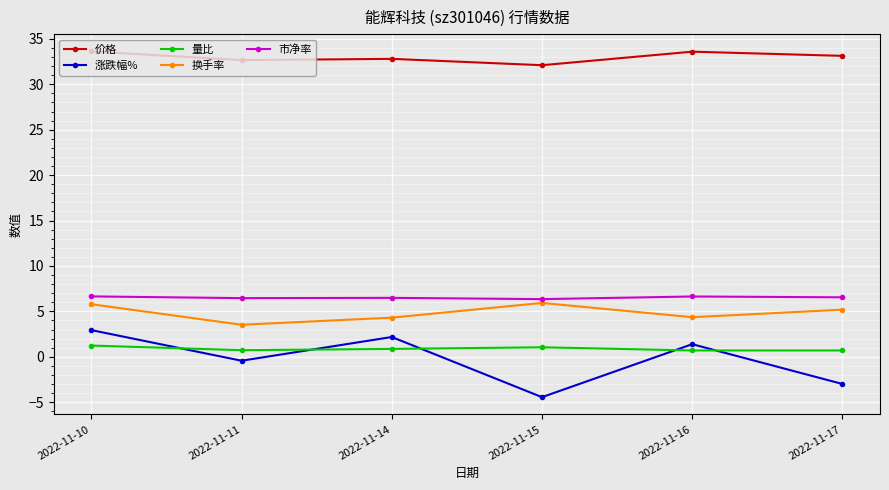

Between 2022-11-11 and 2022-11-16, which series saw the biggest shift?

涨跌幅%